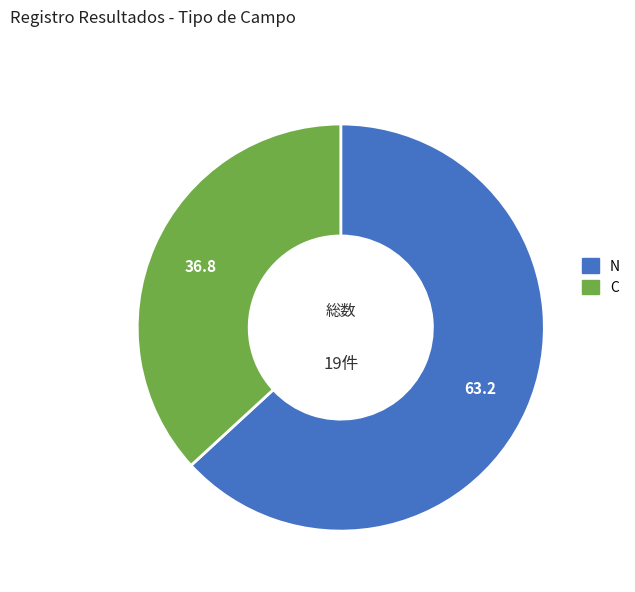

Which category has the smallest portion of the pie?

C